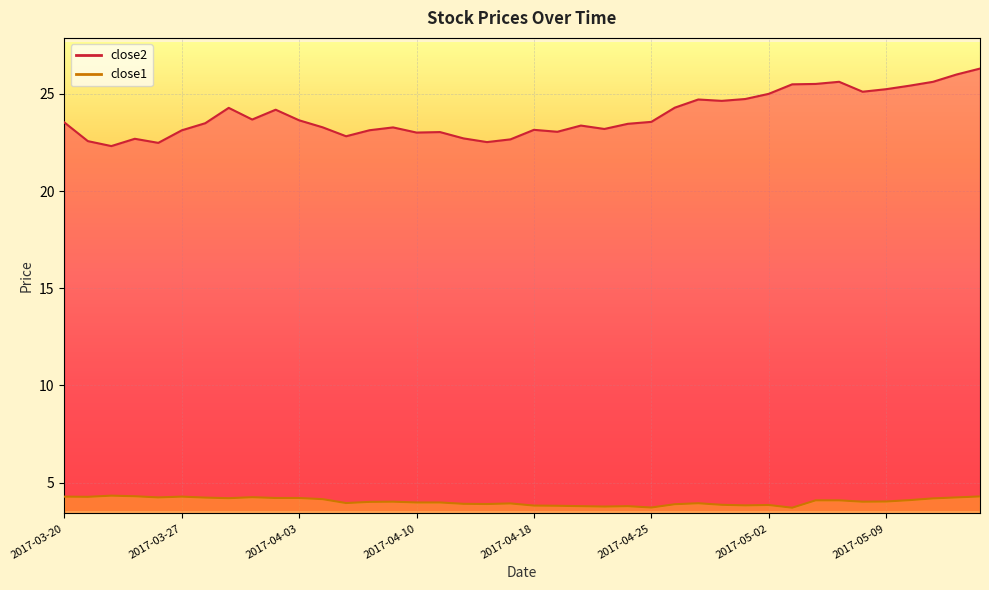

What is the highest value of the close2 series?

26.3